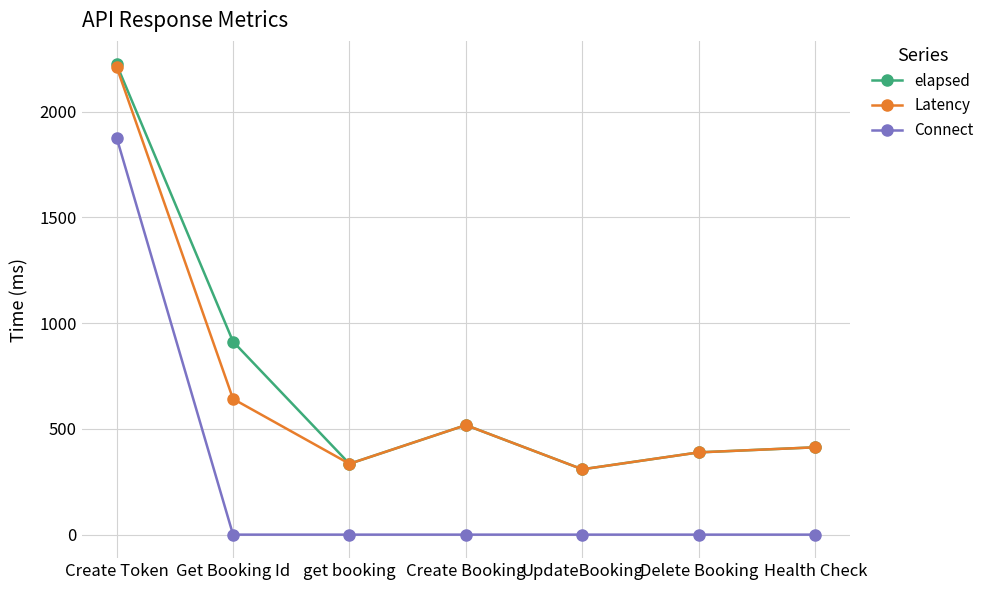

How many series are shown in this chart?

3